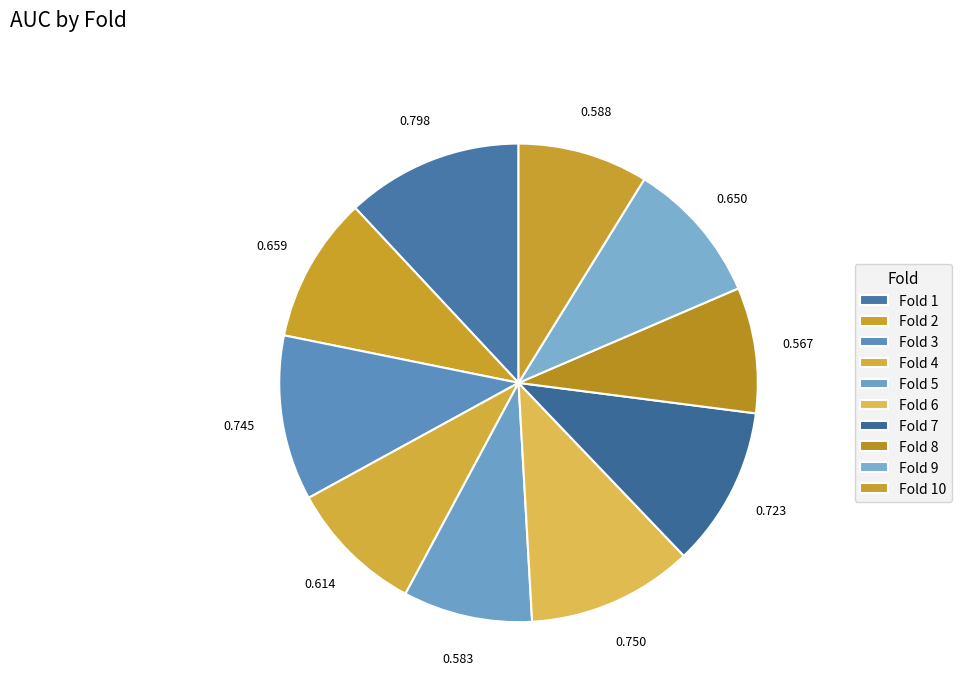

Which category has the biggest portion of the pie?

Fold 1